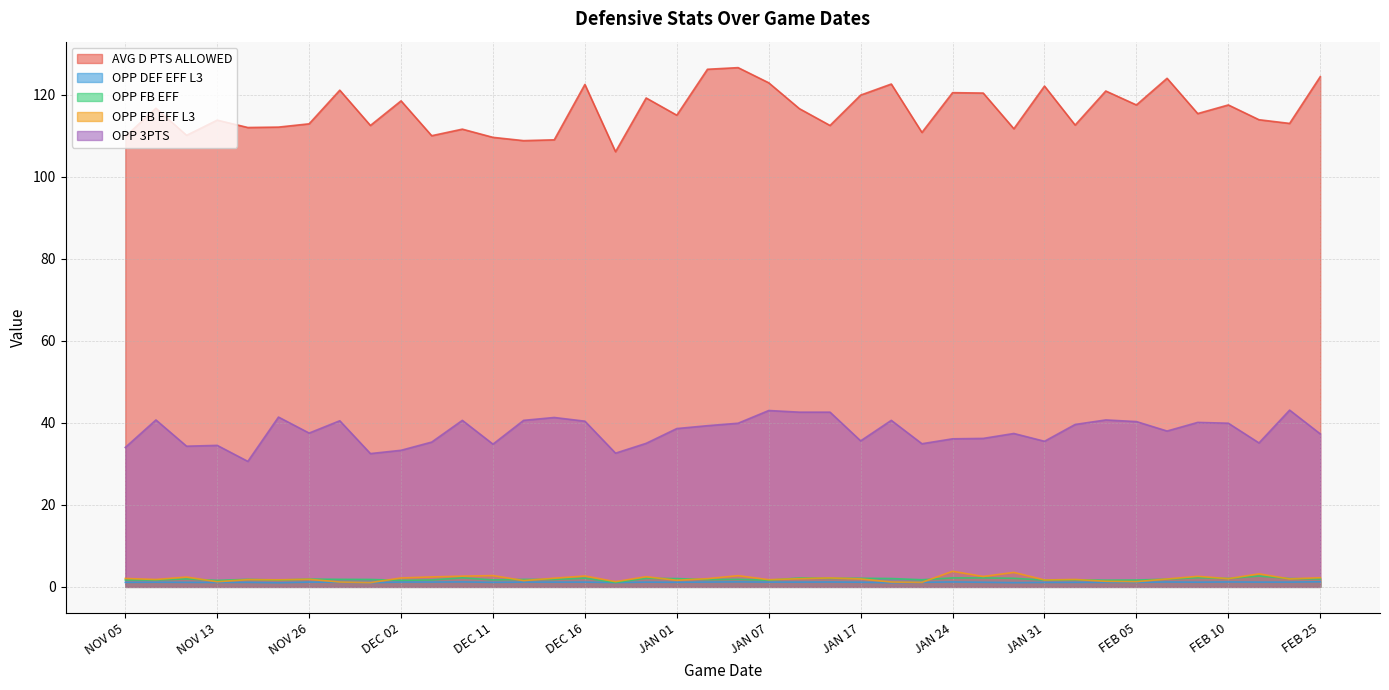

Where is the first local maximum for AVG D PTS ALLOWED?

NOV 08